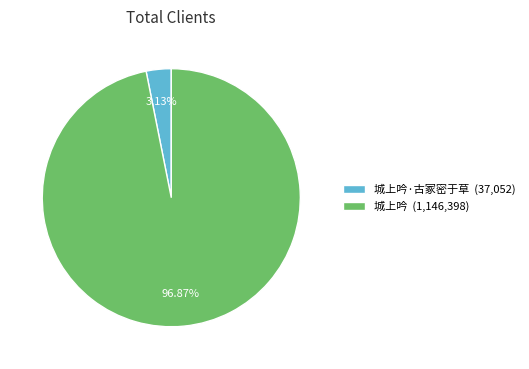

To the nearest percent, what is the average slice percentage?

50%